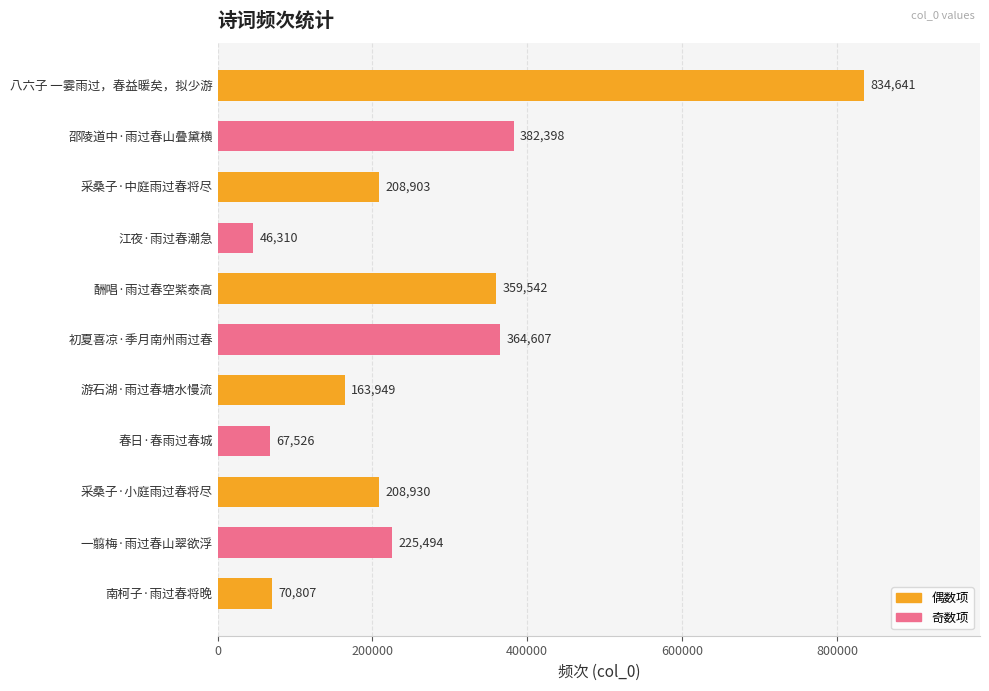

What is the value of the 10th bar from the top?

225494